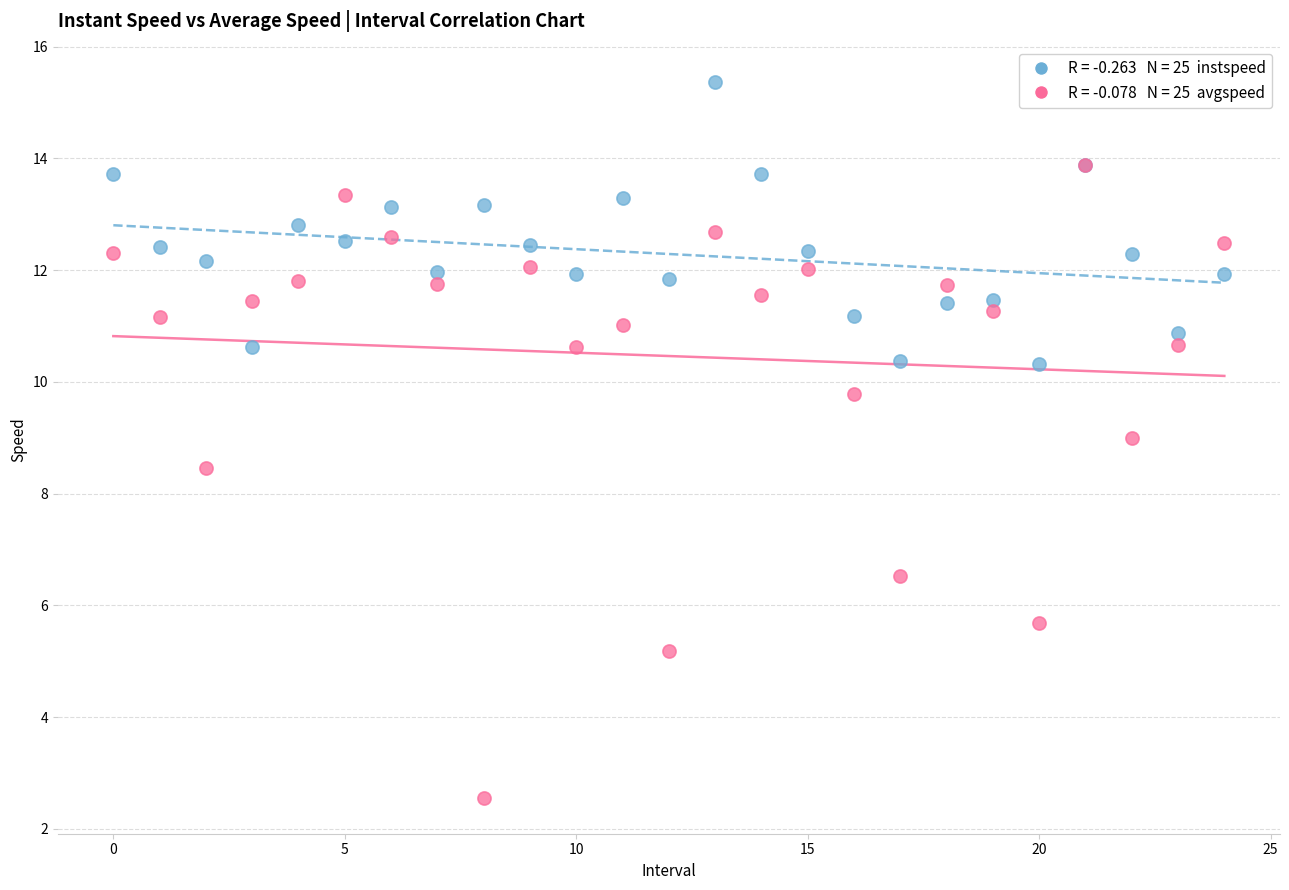

Across all series, what Y value is closest to 8?

8.5